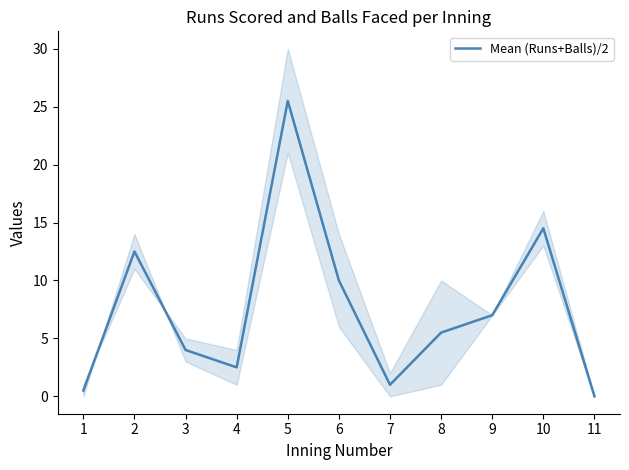

How many categories are shown in the chart?

11